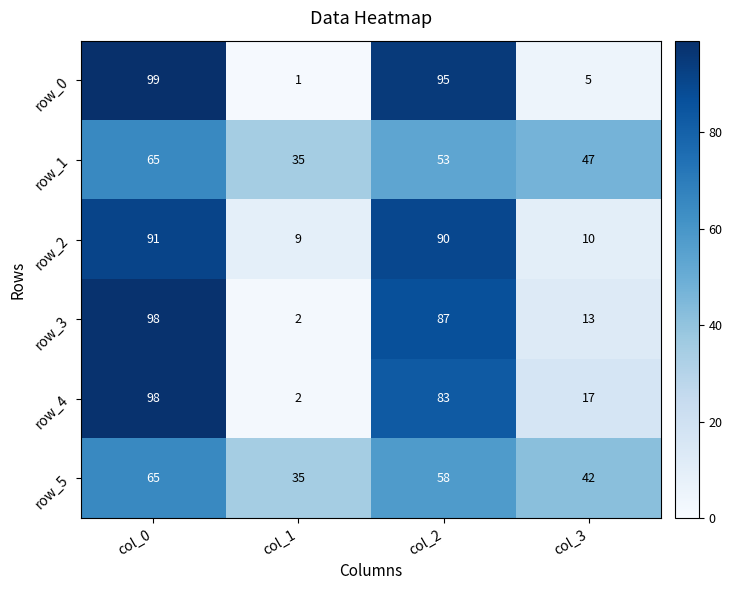

How many distinct data groups are displayed?

6